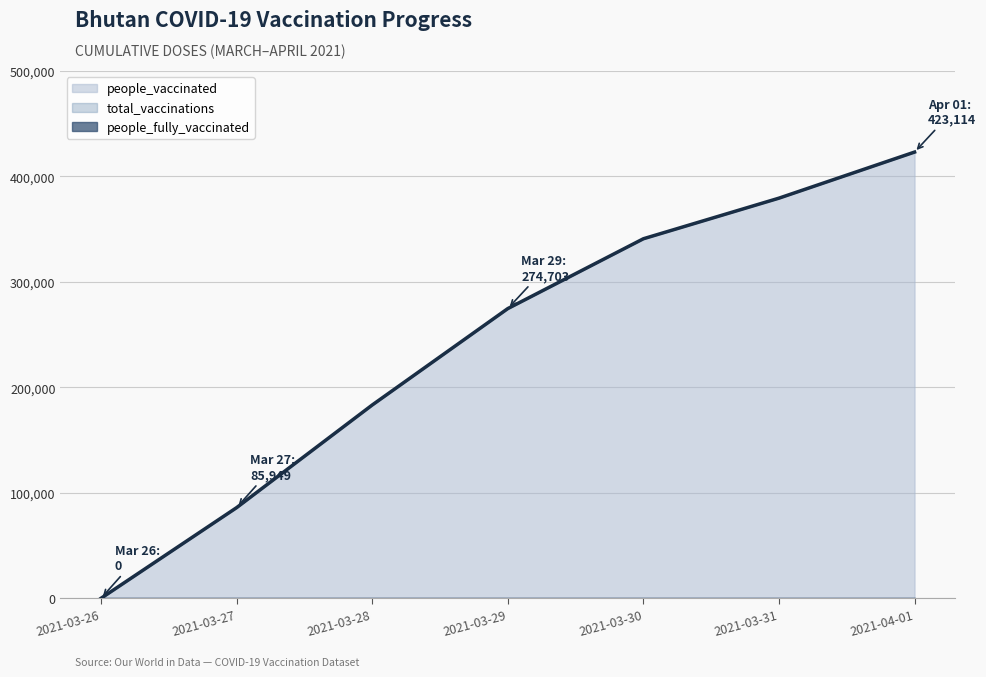

What is the difference between the highest and lowest values at 2021-03-31?

379425